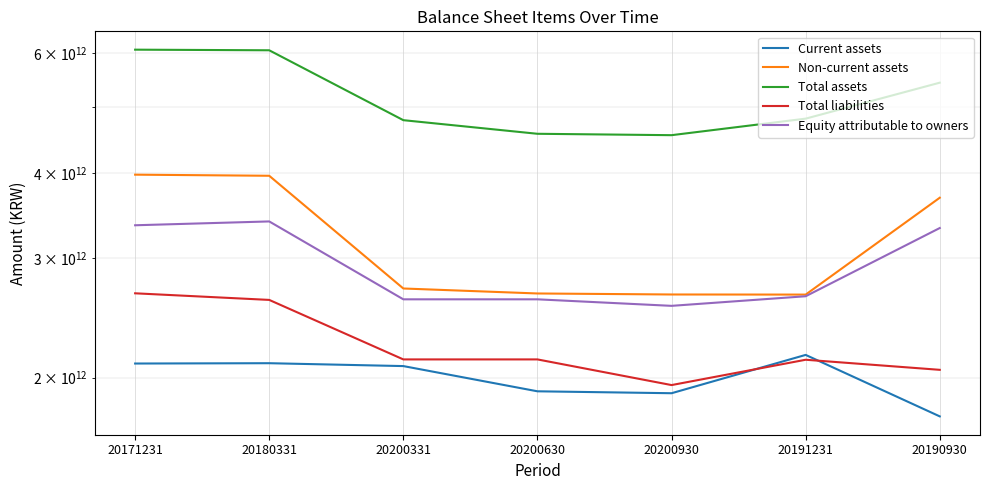

How many interior local valleys does the Total assets series have?

1